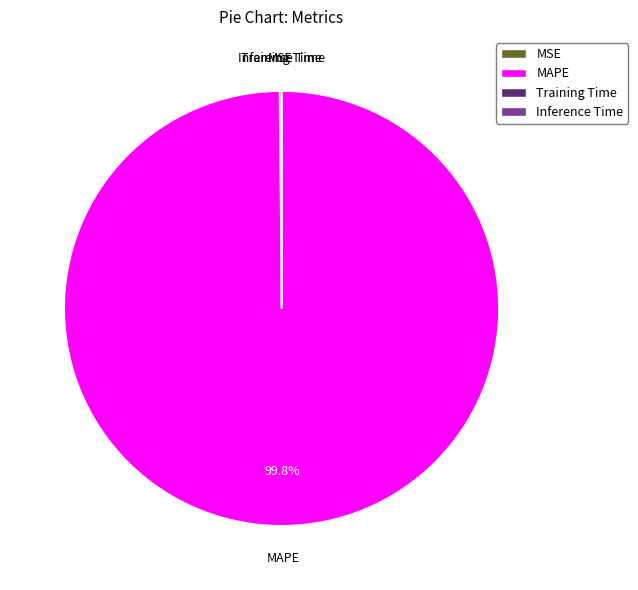

What is the largest slice in the pie chart?

MAPE